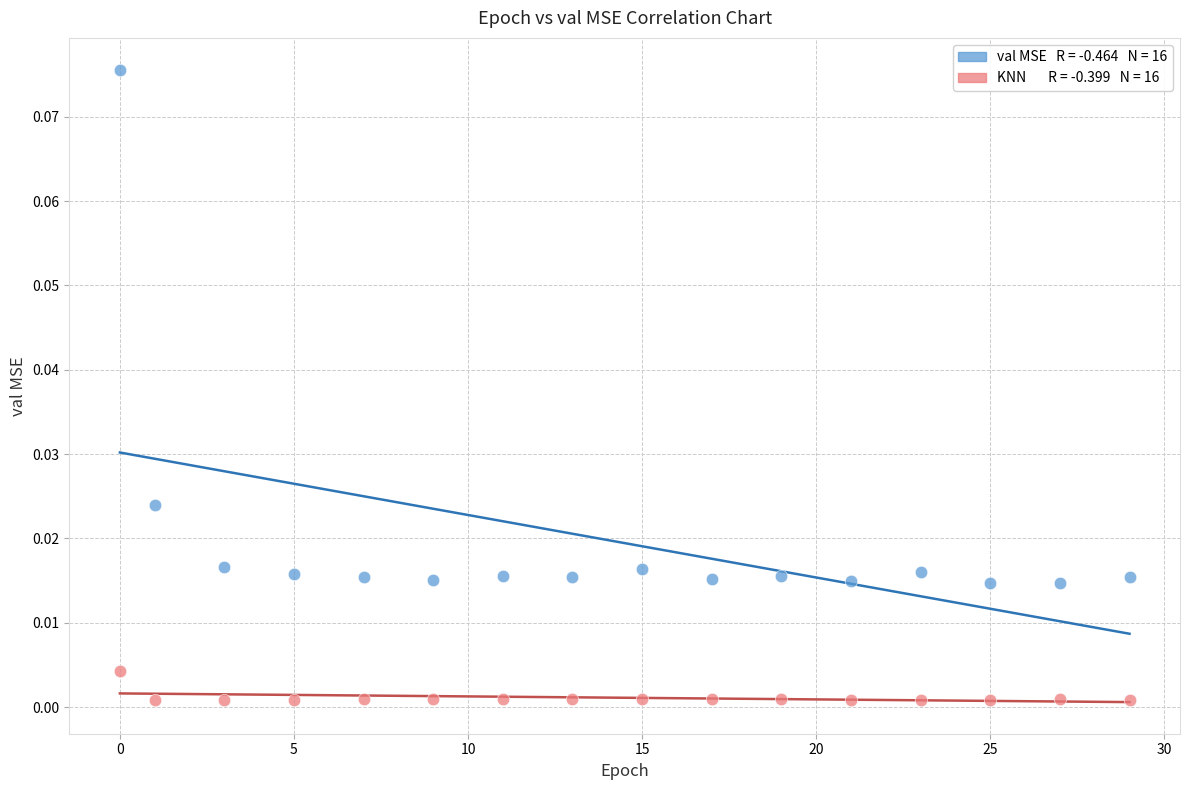

How many points are shown in the scatter plot?

32